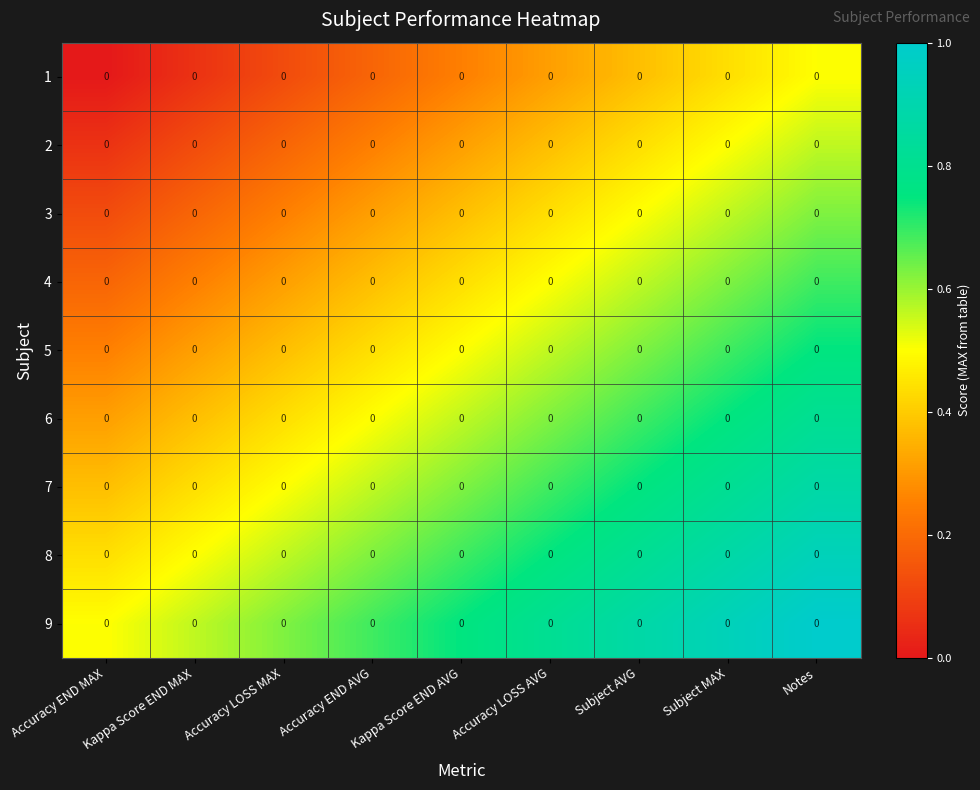

Which series has the largest total across all categories?

9